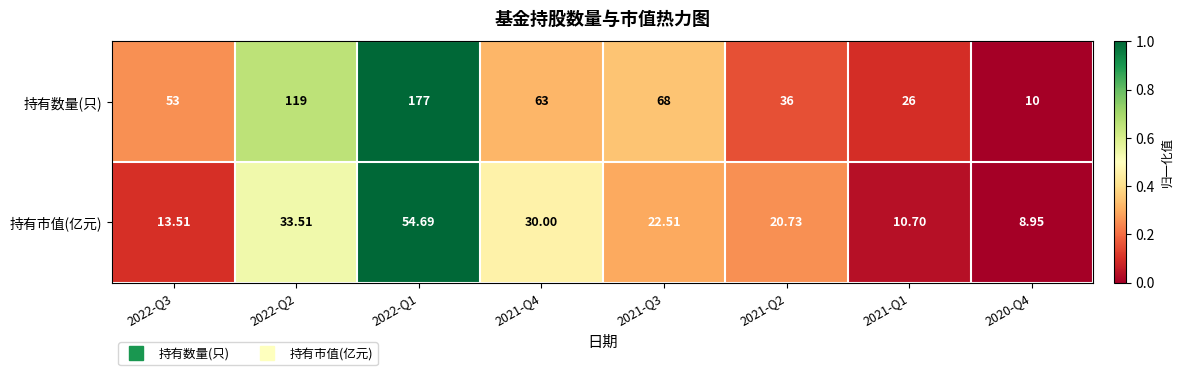

Count the number of data series in this chart.

2